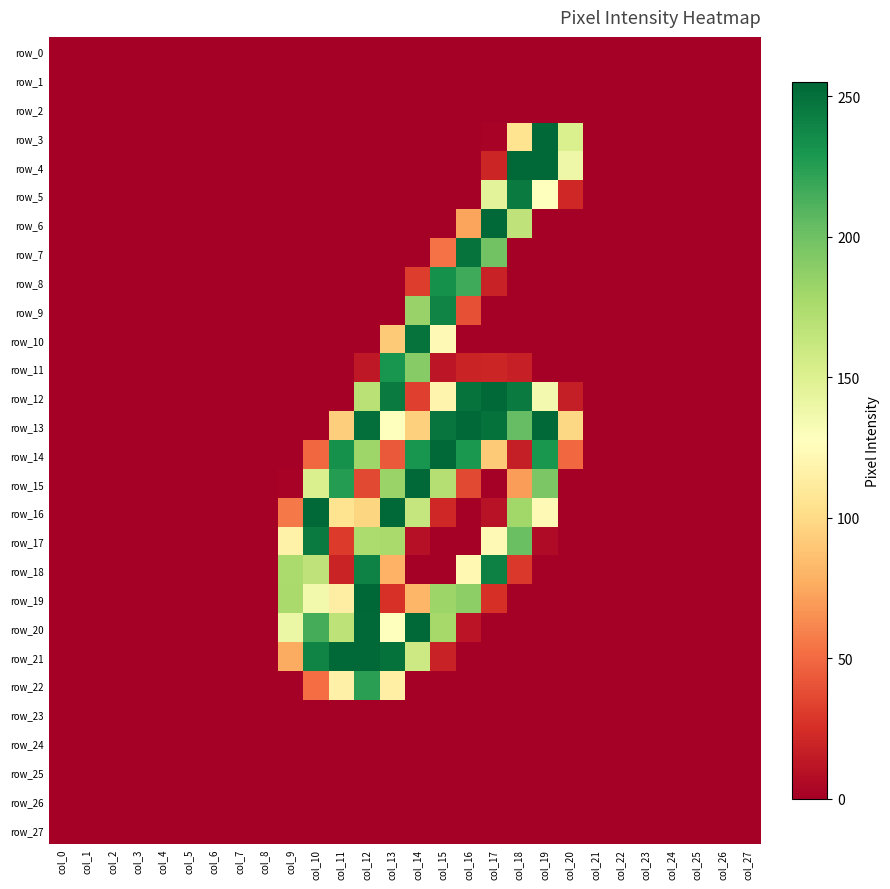

How many distinct data groups are displayed?

28